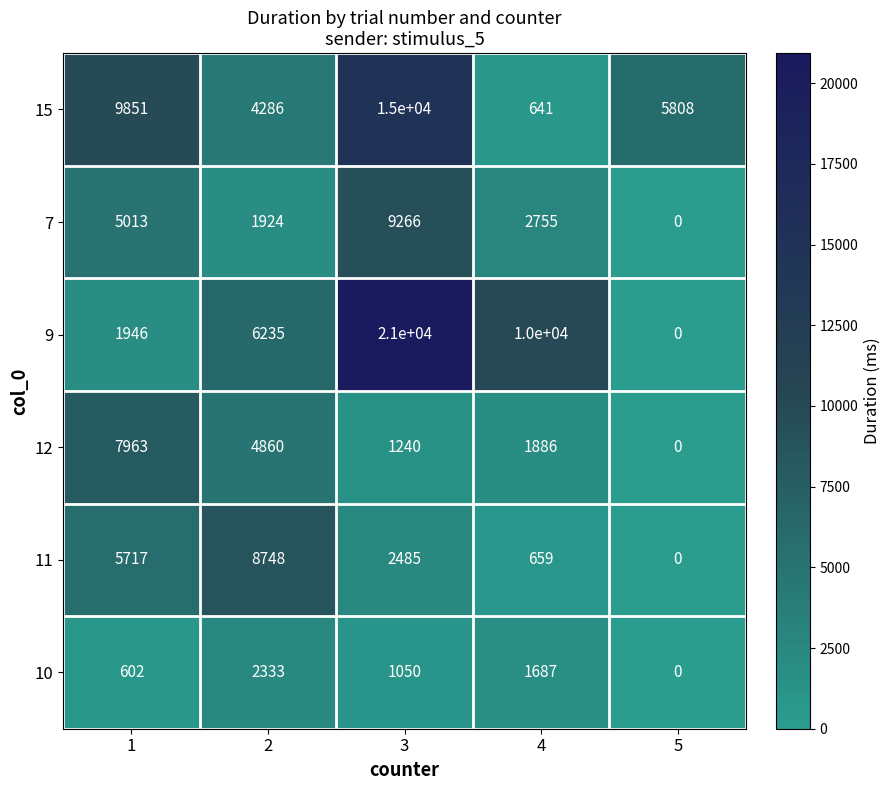

Which series has the largest range (max minus min)?

9